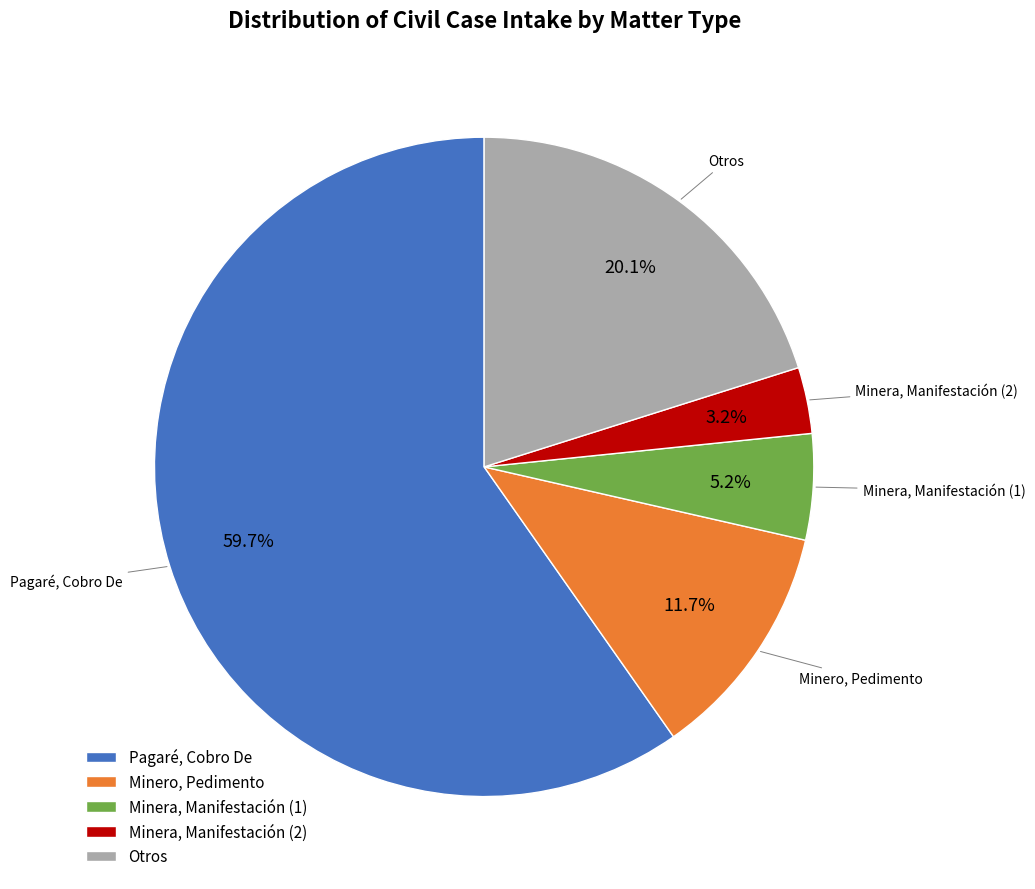

Which category has the smallest portion of the pie?

Minera, Manifestación (2)